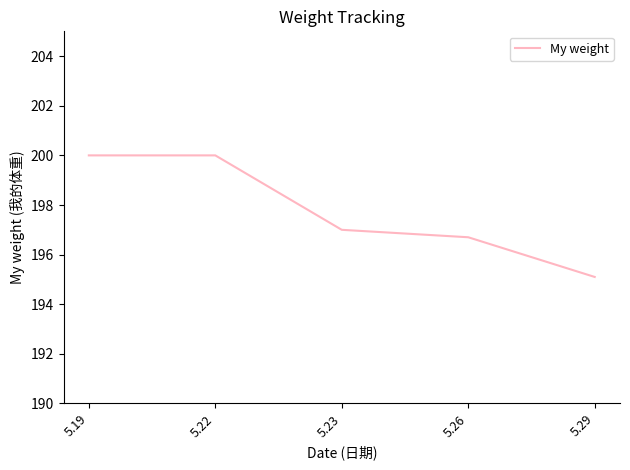

How many values are below 197?

2